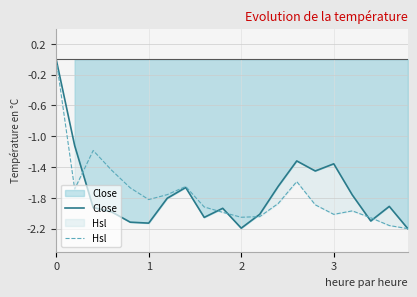

What is the sum of all Hsl values?

-35.0